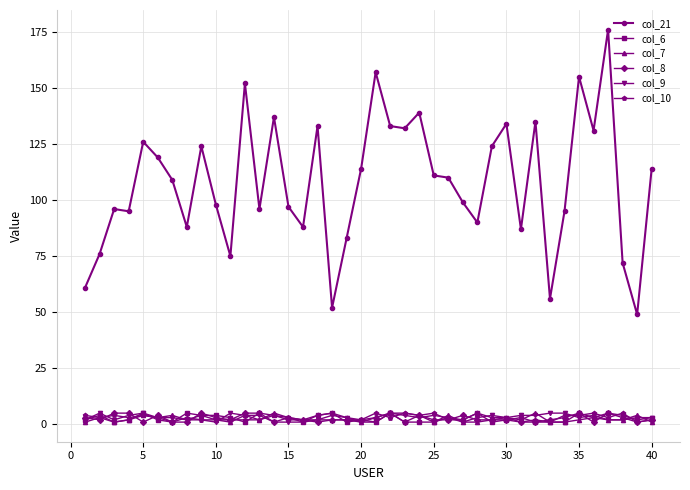

At how many categories does at least one series exceed 105?

21